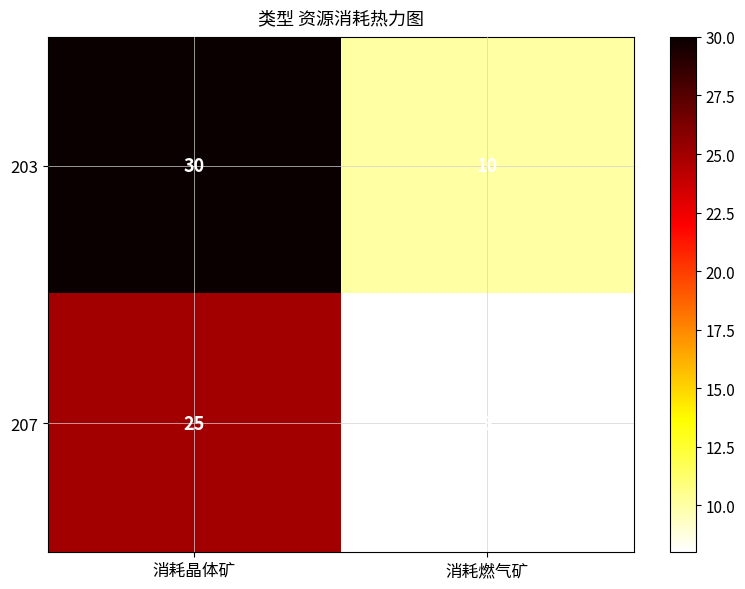

At 消耗燃气矿, list the series in order from smallest to largest.

207, 203